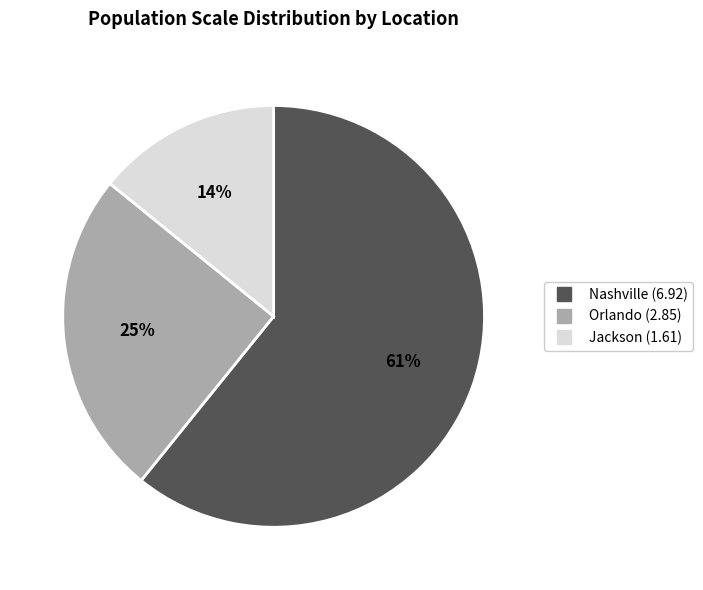

Do Jackson and Nashville together represent more than half of the pie?

Yes